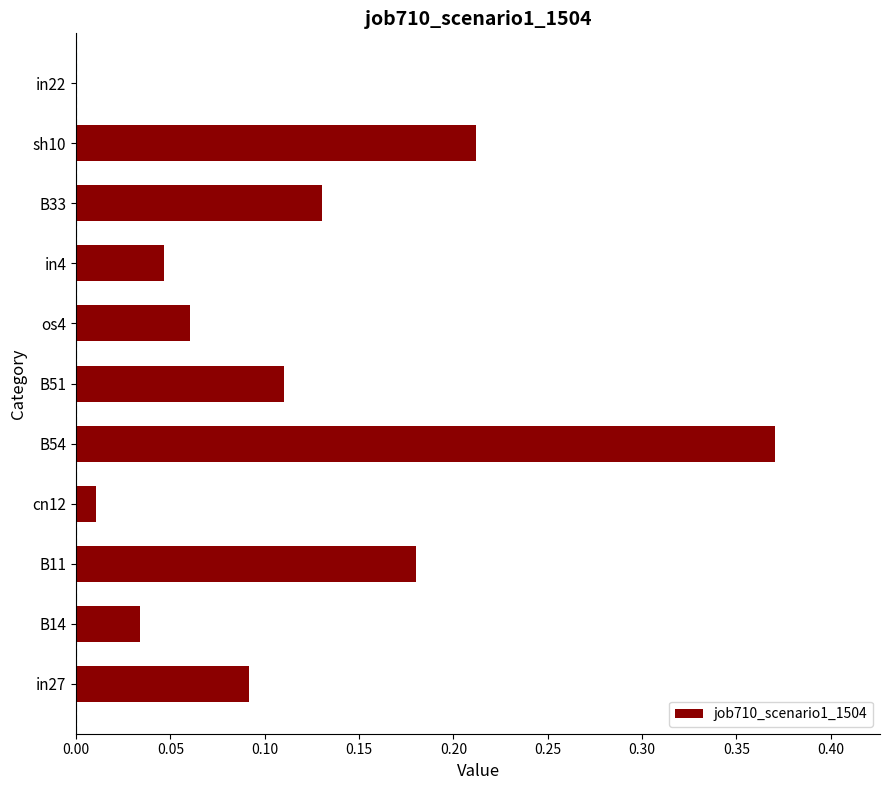

Is it true that the value at B33 is 0.0?

False